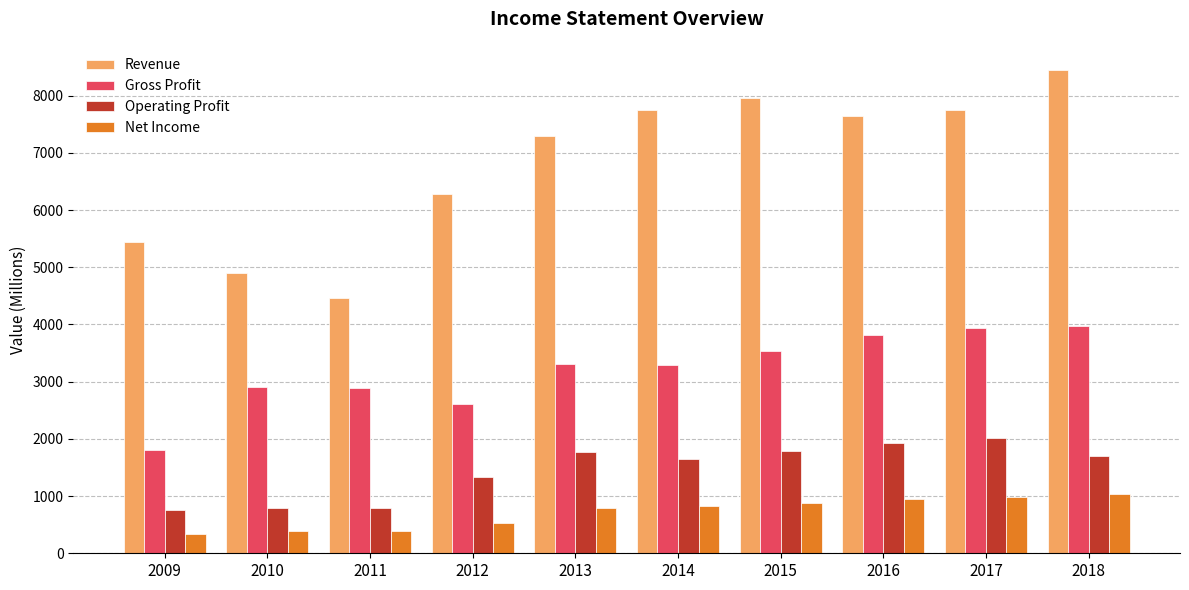

What are all the series names shown in the legend?

Revenue, Gross Profit, Operating Profit, Net Income